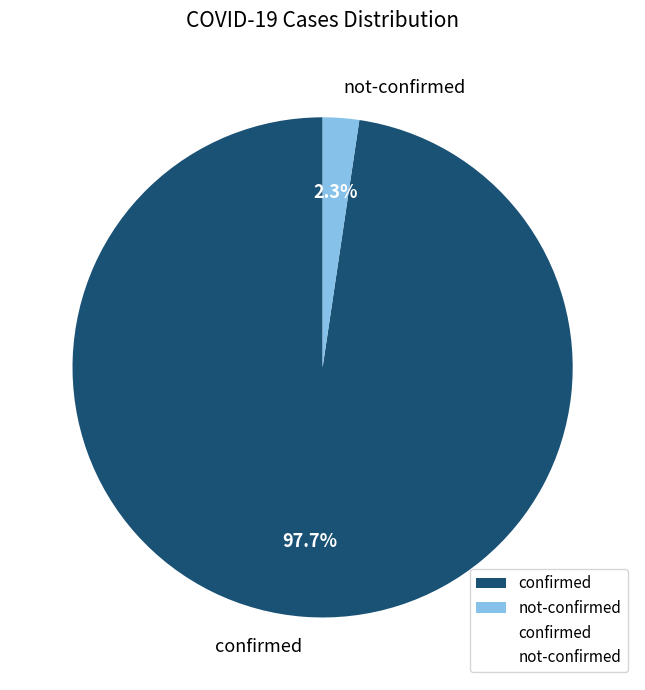

Which slice is the largest?

confirmed